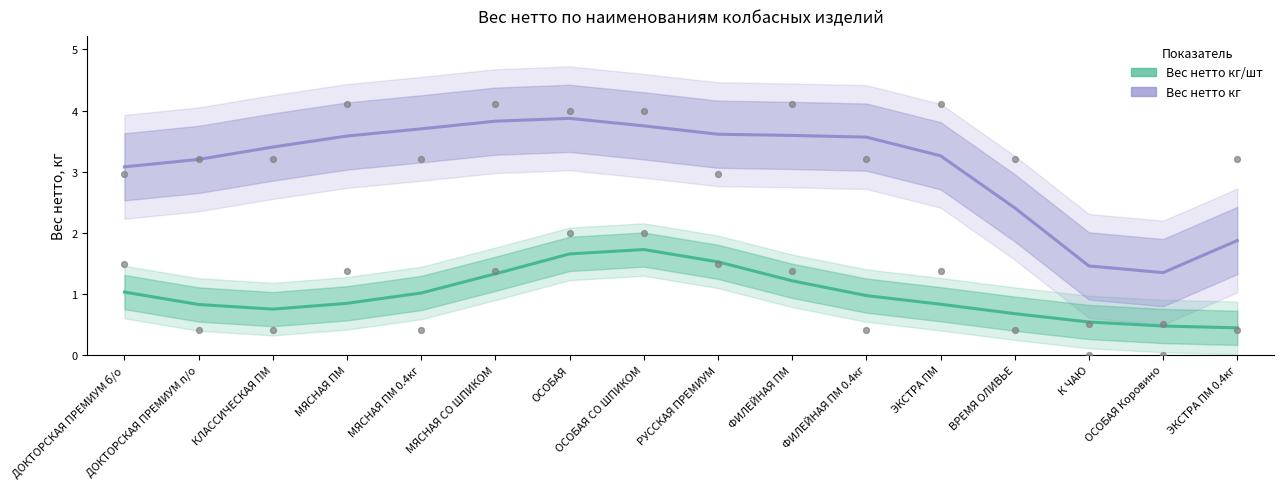

Which series contains the highest Y value?

Вес нетто кг